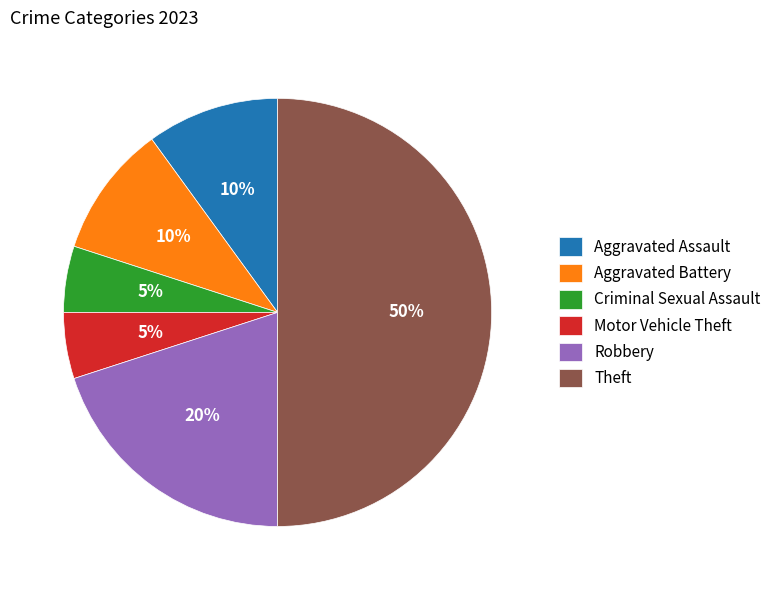

Approximately how many times larger is the value at Aggravated Battery compared to Motor Vehicle Theft?

2.0